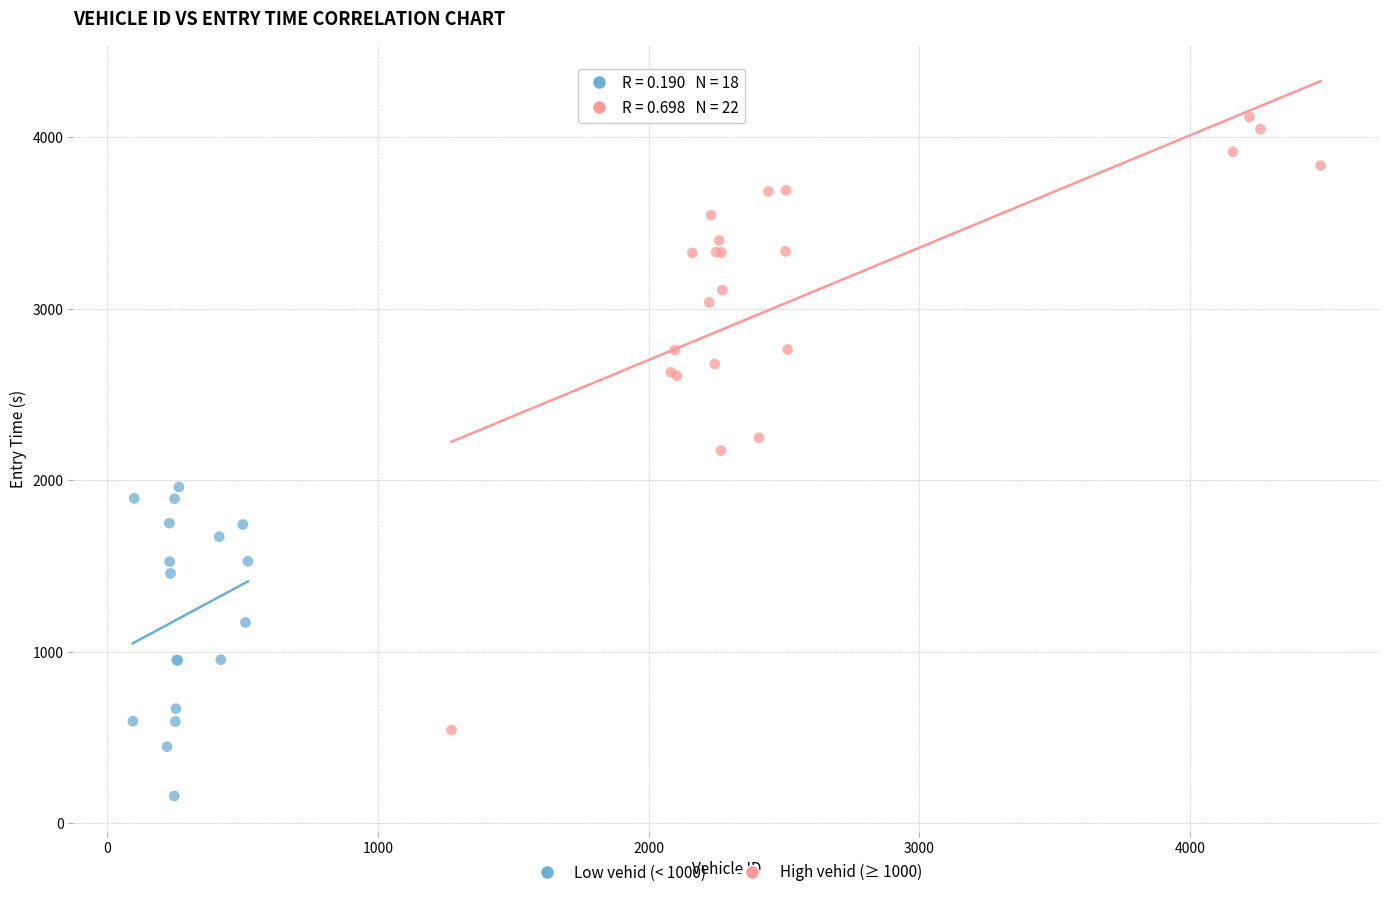

Which series has the widest spread of Y values?

High vehid (≥ 1000)